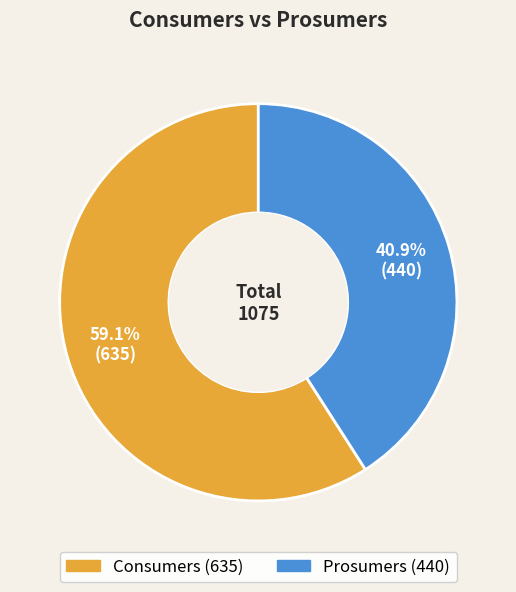

Do Prosumers and Consumers together represent more than half of the pie?

Yes